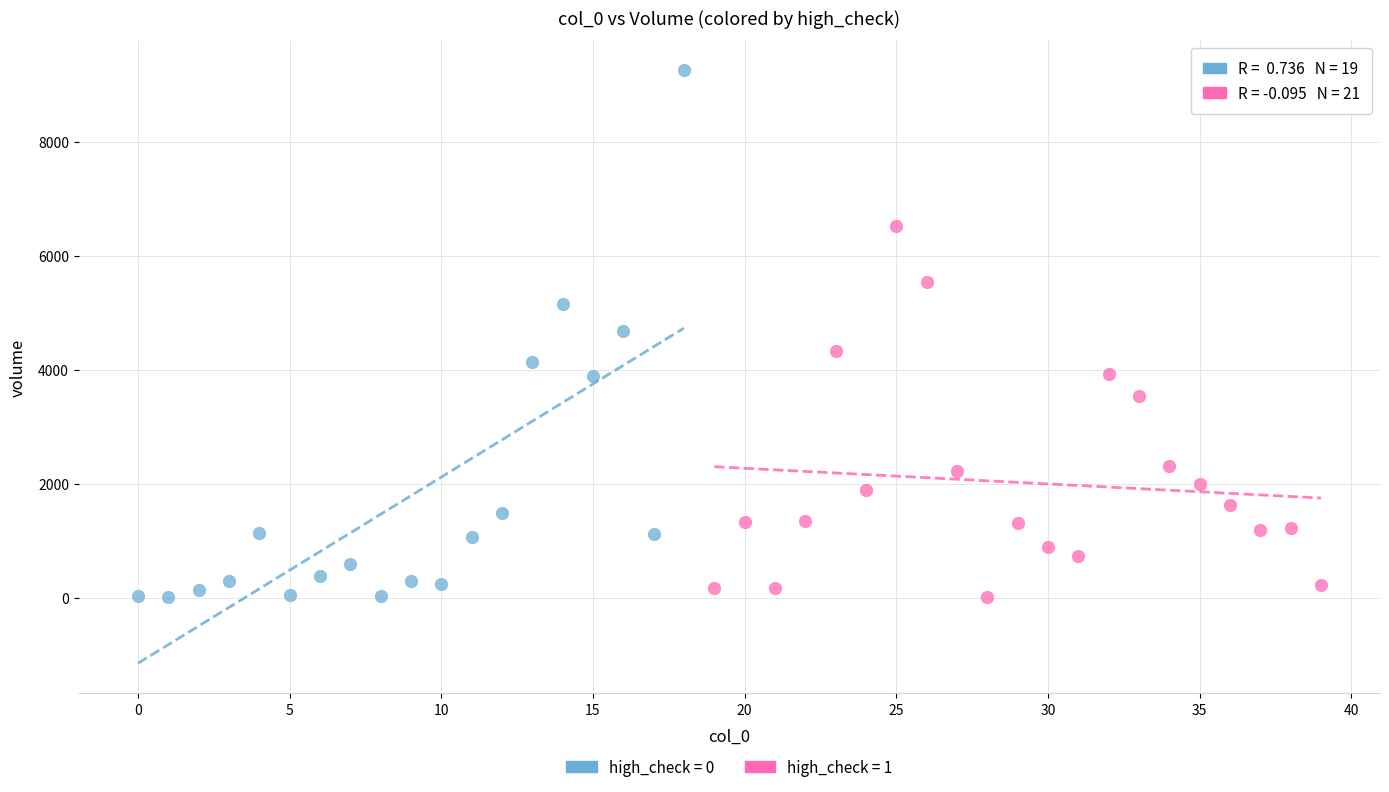

Which series contains the highest Y value?

high_check = 0